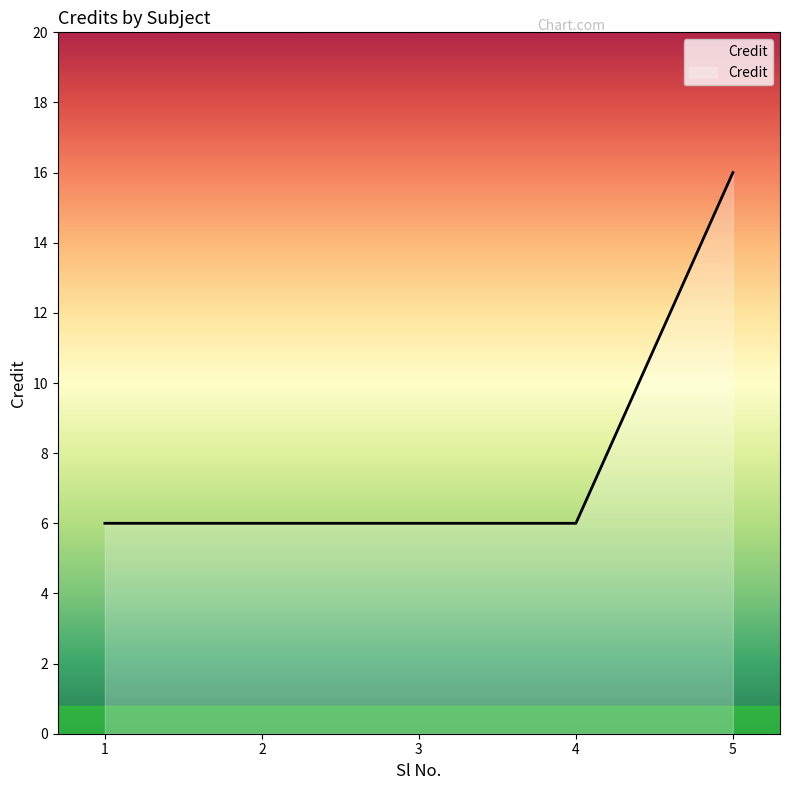

How many lines are shown in the chart?

1